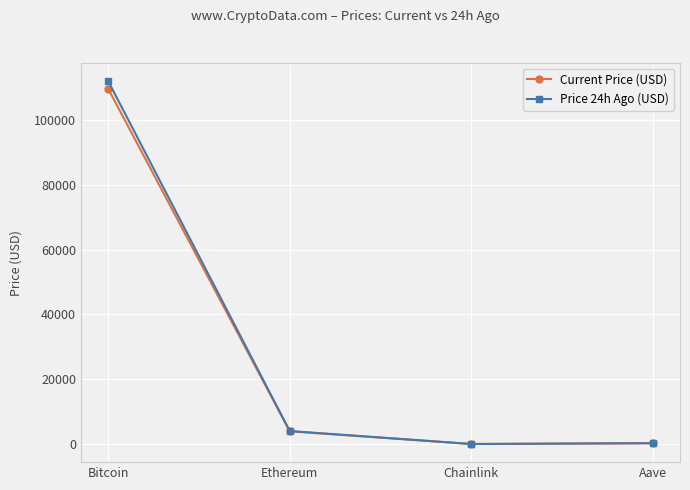

What is the difference between the second highest and second lowest values in the Price 24h Ago (USD) series?

3756.2